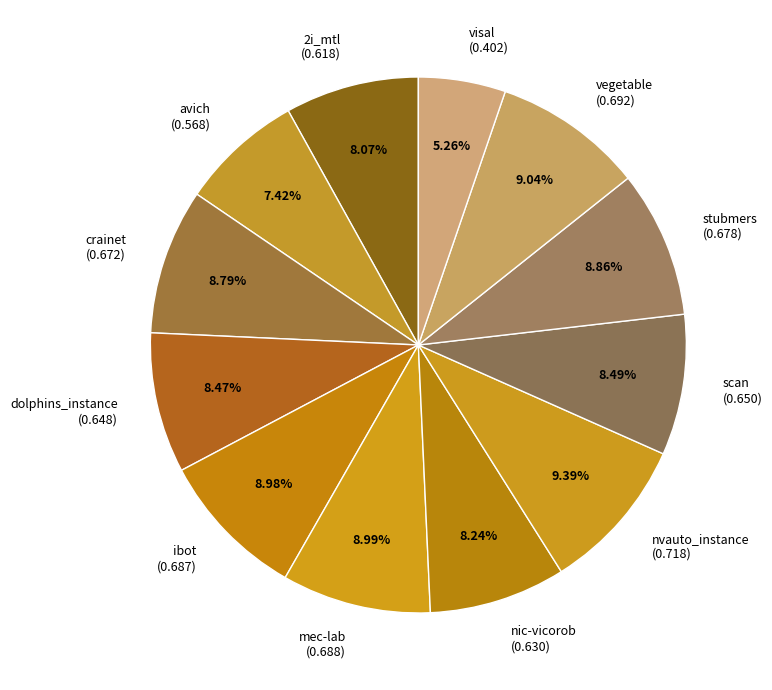

Does any single category account for the majority?

No